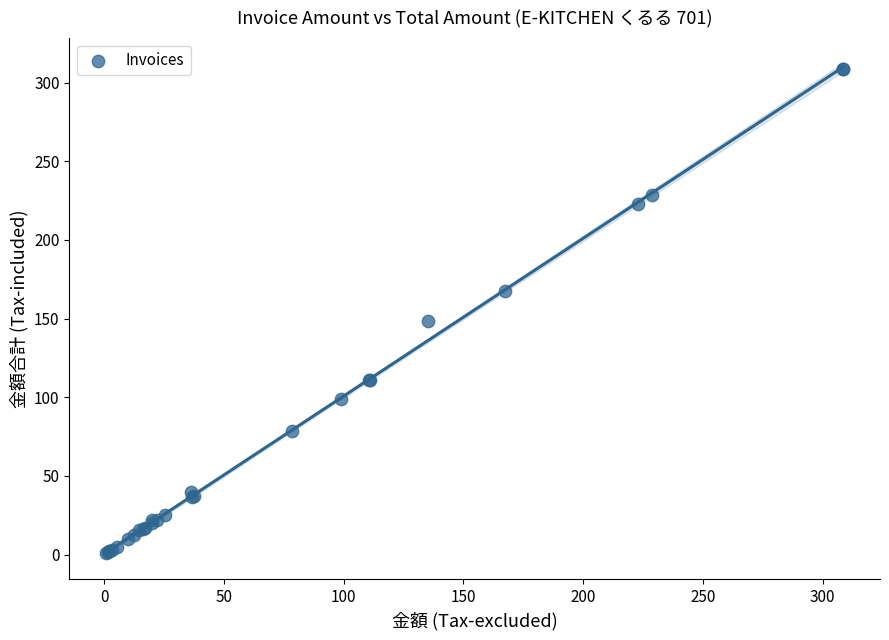

What Y value in the scatter plot is closest to 154?

148.7